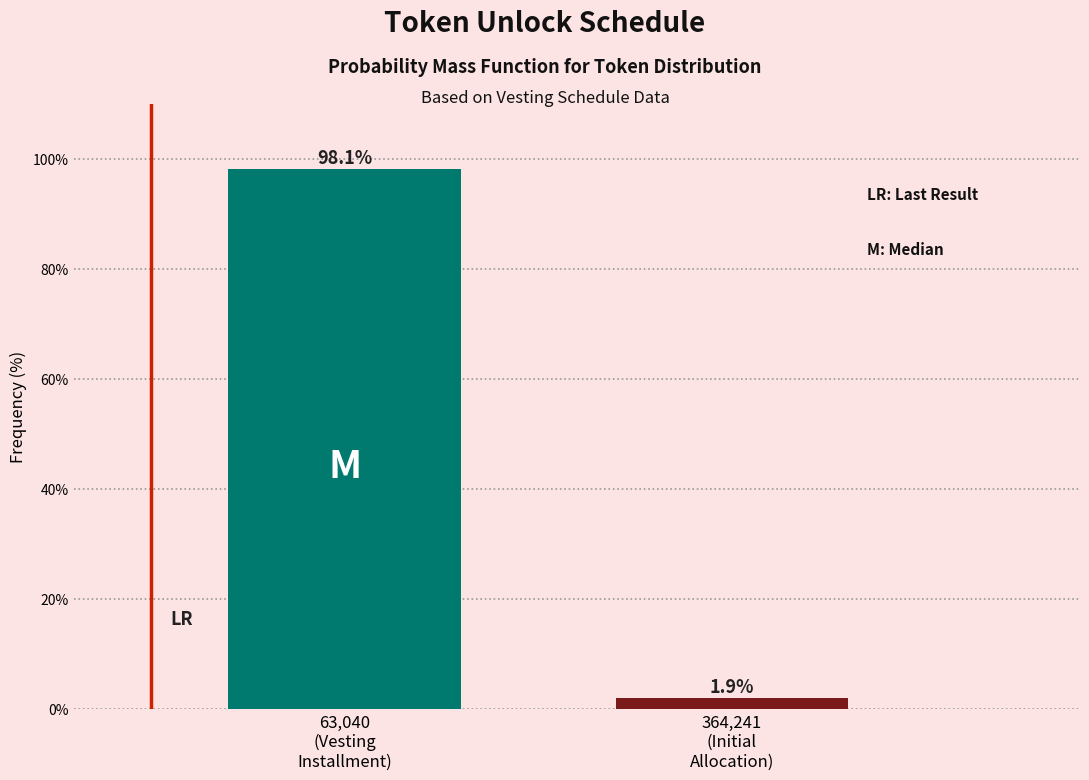

Reading left to right, list all the values displayed in this chart.

98.1	1.9